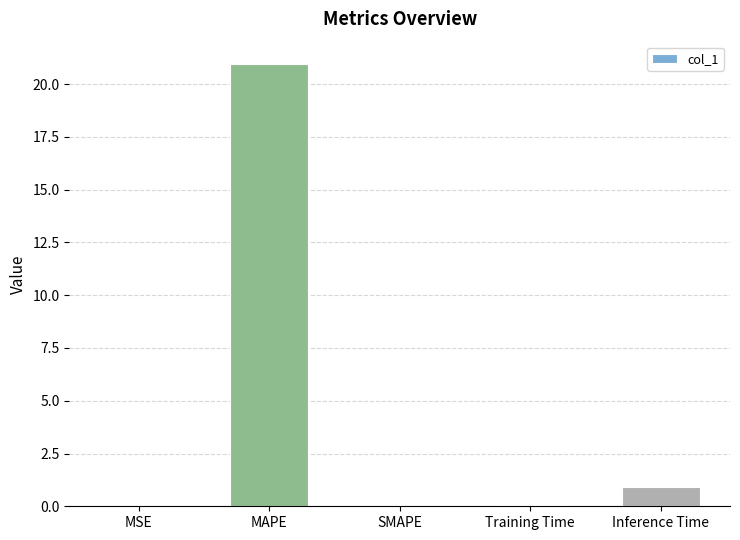

Between MAPE and Training Time, which is larger?

MAPE